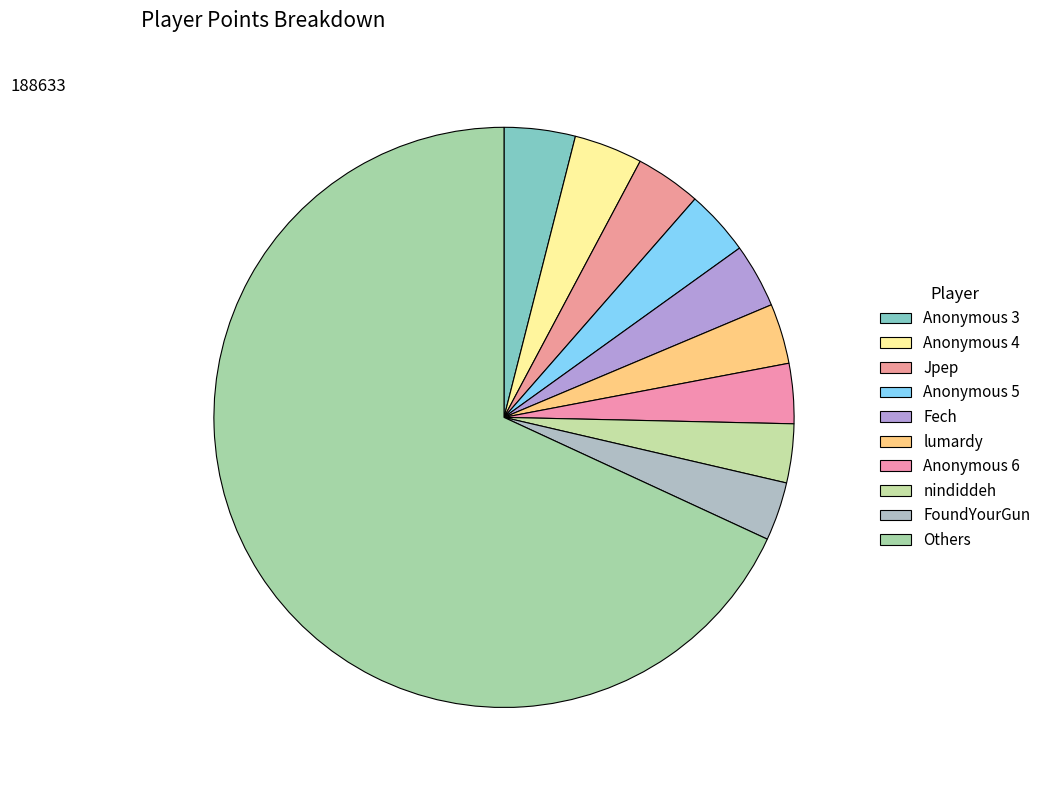

How many slices are in this pie chart?

10